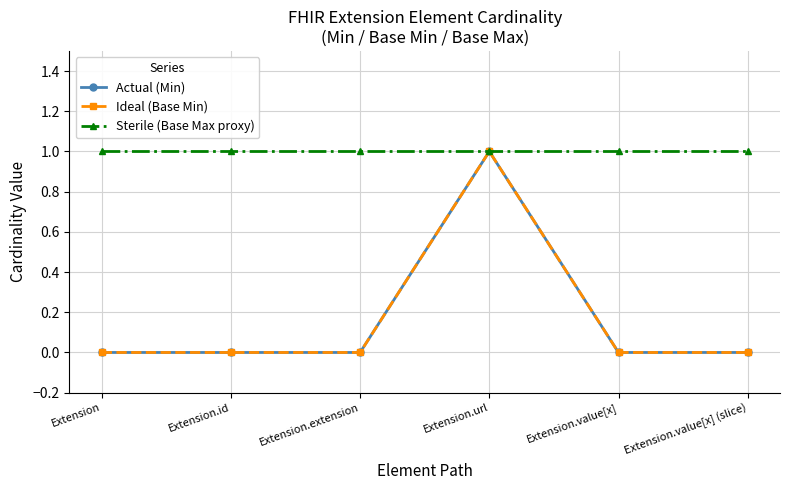

Which label corresponds to the largest value in the chart?

Extension.url